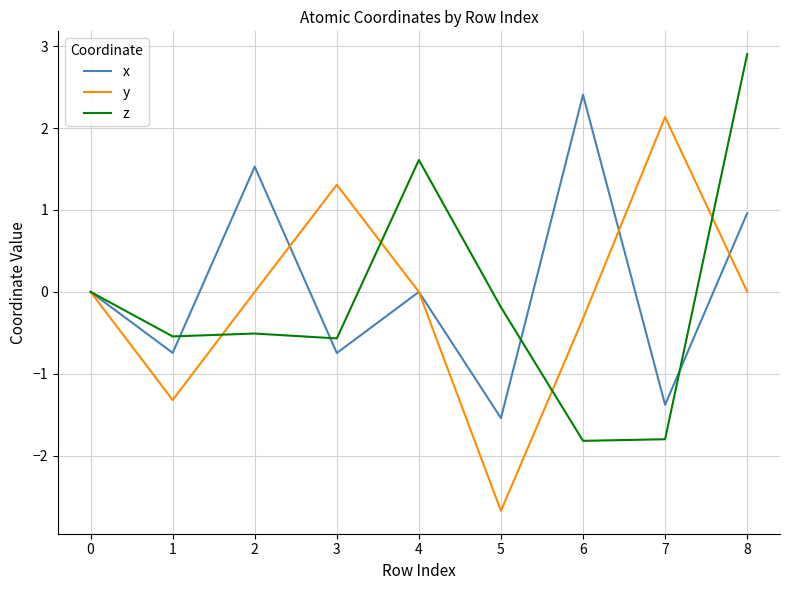

What is the average value of the x series?

0.1